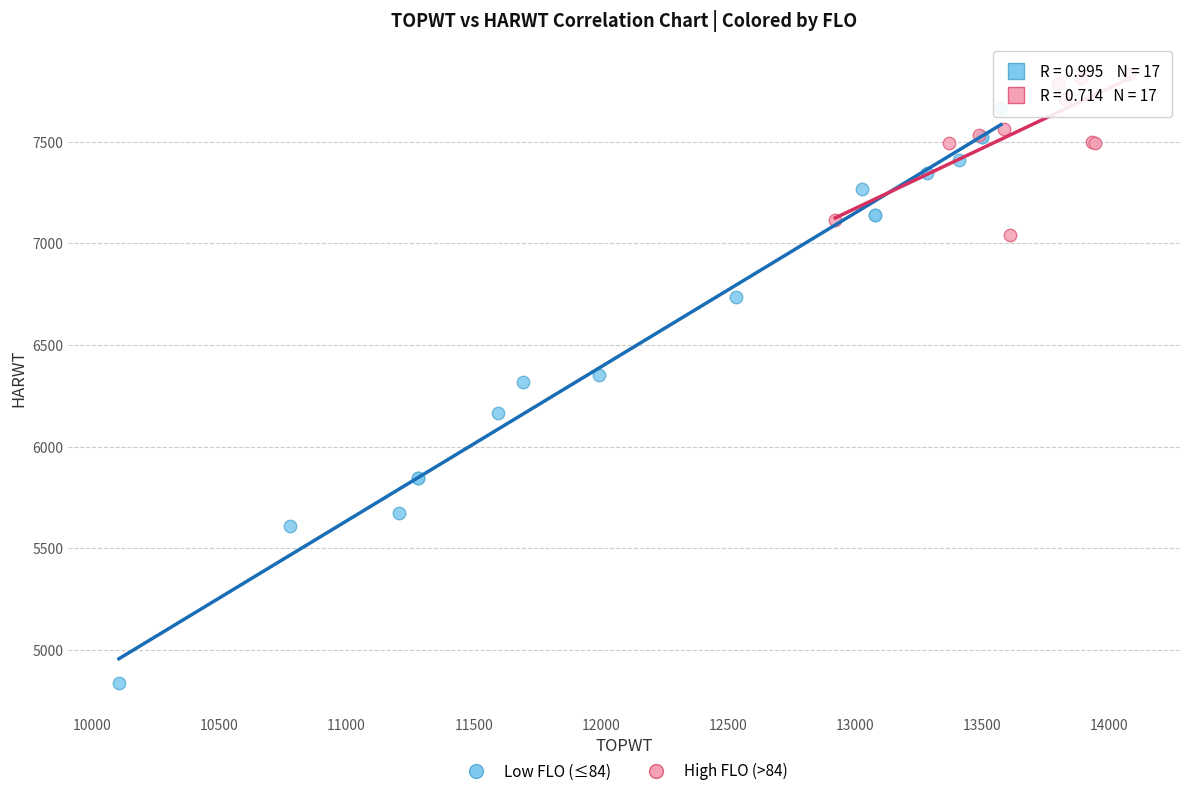

Which series contains the lowest Y value?

Low FLO (≤84)